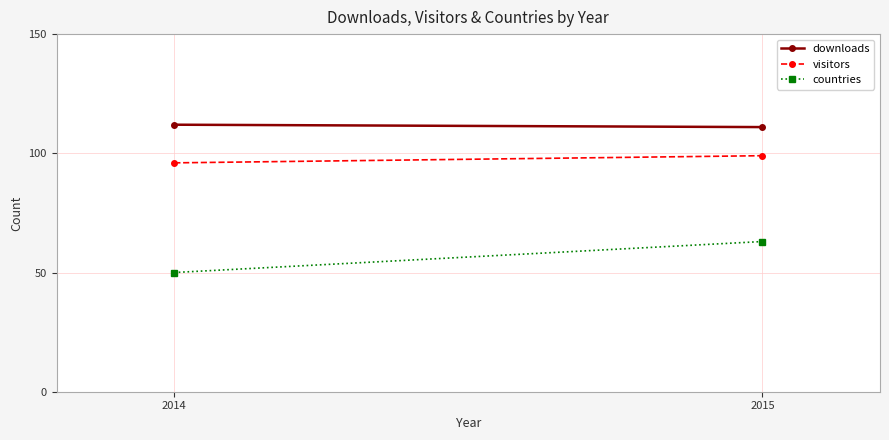

Reading left to right, extract all data points from this chart.

downloads: 112	111
visitors: 96	99
countries: 50	63